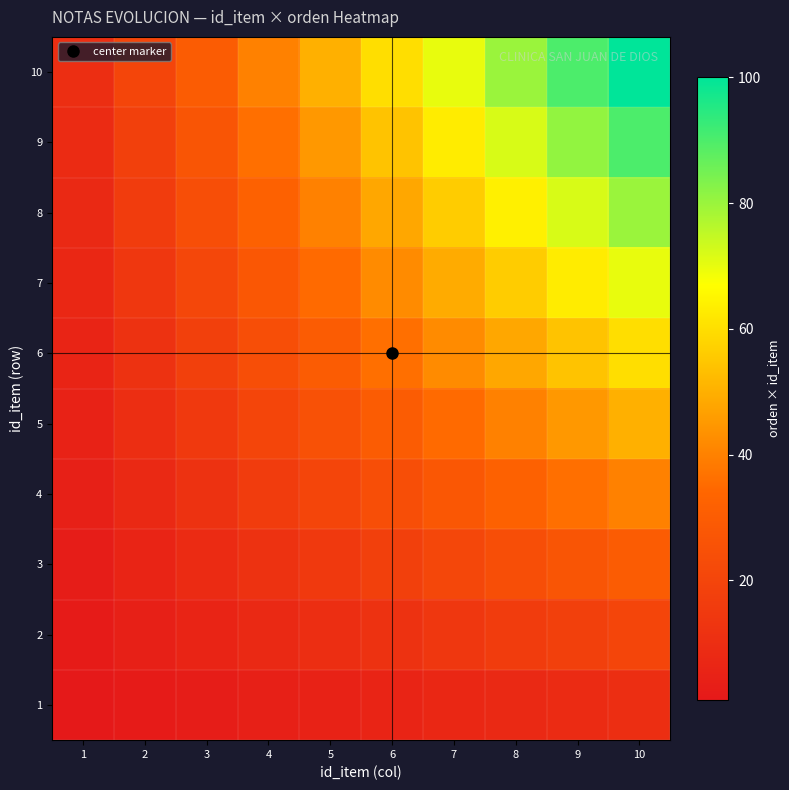

Reading right to left, transcribe all the data shown in this chart.

1: 10=10	9=9	8=8	7=7	6=6	5=5	4=4	3=3	2=2	1=1
2: 10=20	9=18	8=16	7=14	6=12	5=10	4=8	3=6	2=4	1=2
3: 10=30	9=27	8=24	7=21	6=18	5=15	4=12	3=9	2=6	1=3
4: 10=40	9=36	8=32	7=28	6=24	5=20	4=16	3=12	2=8	1=4
5: 10=50	9=45	8=40	7=35	6=30	5=25	4=20	3=15	2=10	1=5
6: 10=60	9=54	8=48	7=42	6=36	5=30	4=24	3=18	2=12	1=6
7: 10=70	9=63	8=56	7=49	6=42	5=35	4=28	3=21	2=14	1=7
8: 10=80	9=72	8=64	7=56	6=48	5=40	4=32	3=24	2=16	1=8
9: 10=90	9=81	8=72	7=63	6=54	5=45	4=36	3=27	2=18	1=9
10: 10=100	9=90	8=80	7=70	6=60	5=50	4=40	3=30	2=20	1=10